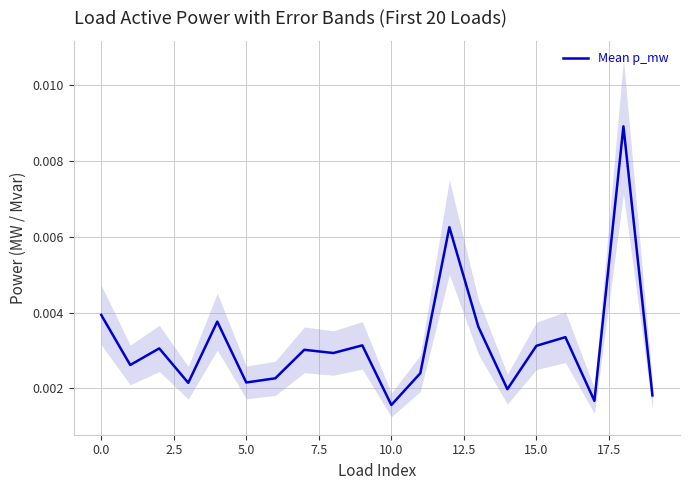

How many points are higher than both their immediate neighbors (excluding endpoints)?

7